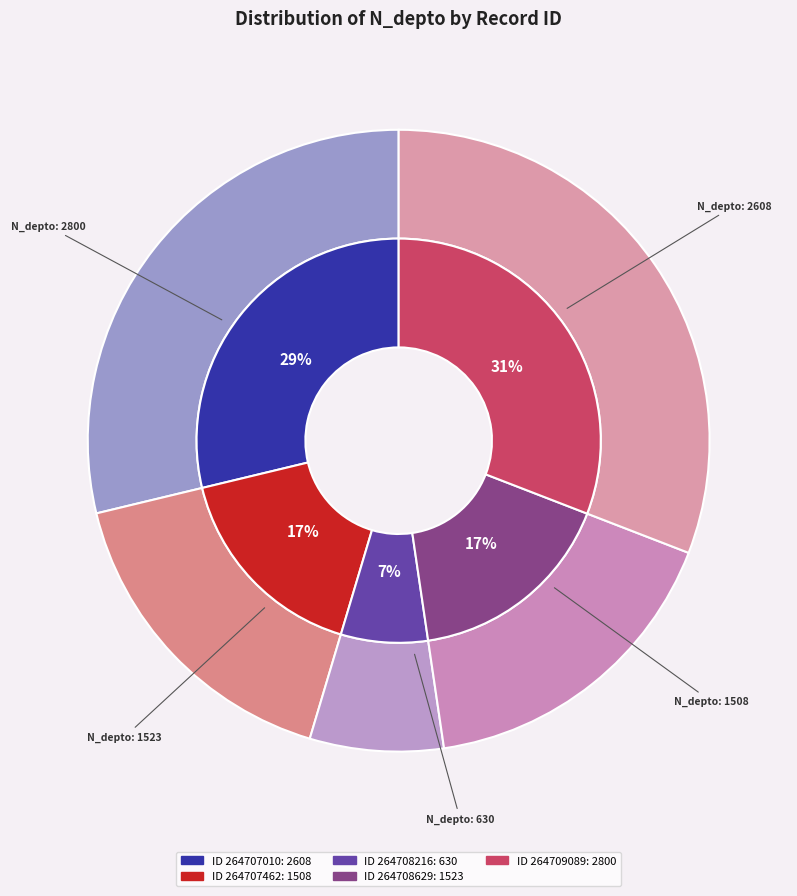

True or false: 264707010 accounts for 43% of the total.

False